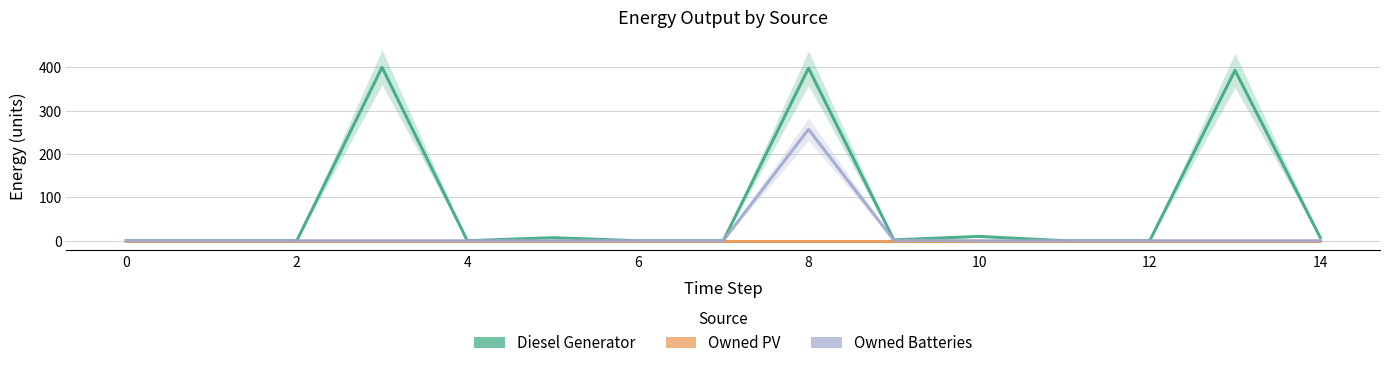

Rank the series at 10 from highest to lowest value.

Diesel Generator, Owned PV, Owned Batteries